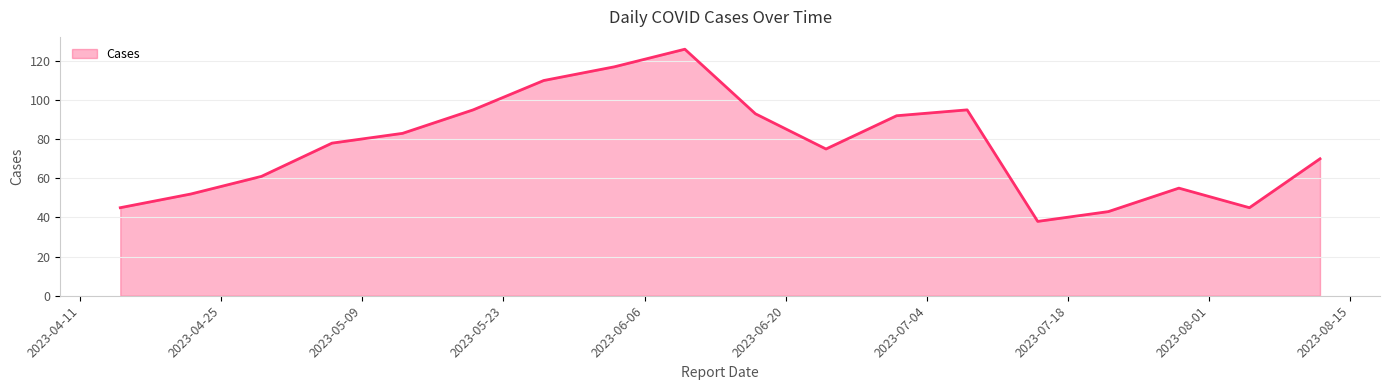

What is the difference between the maximum and minimum values?

88